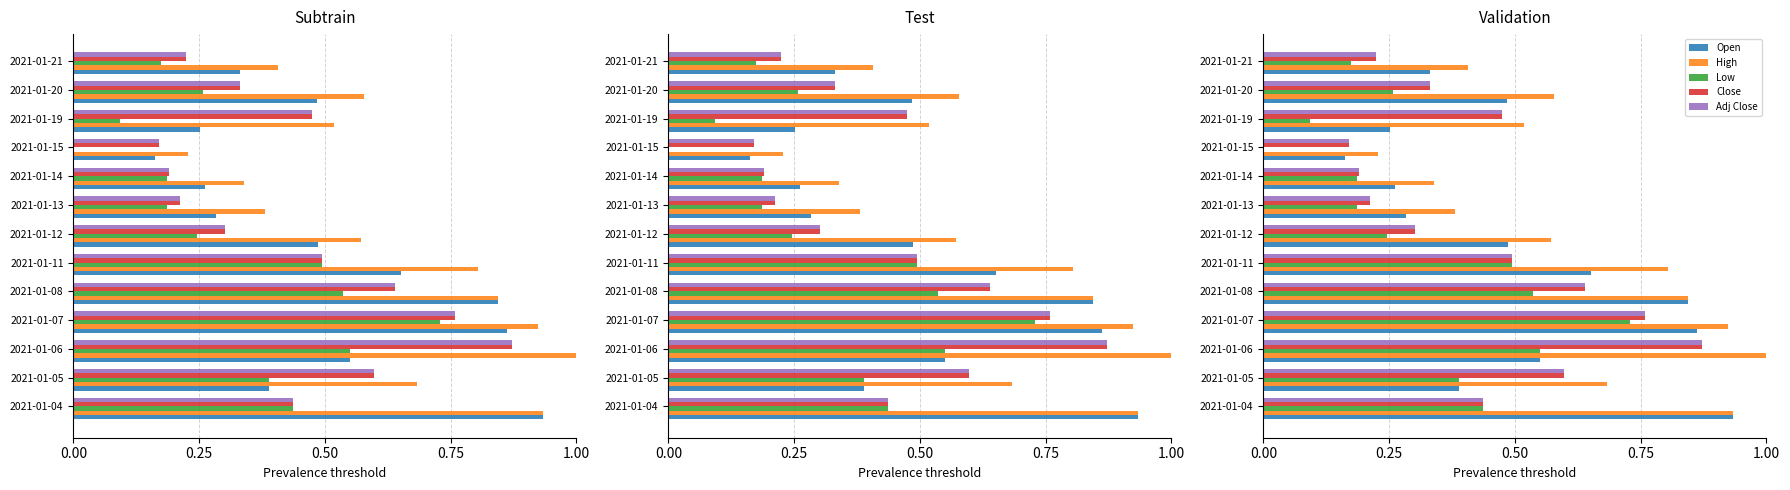

Where is High nearest to the value 0?

2021-01-15